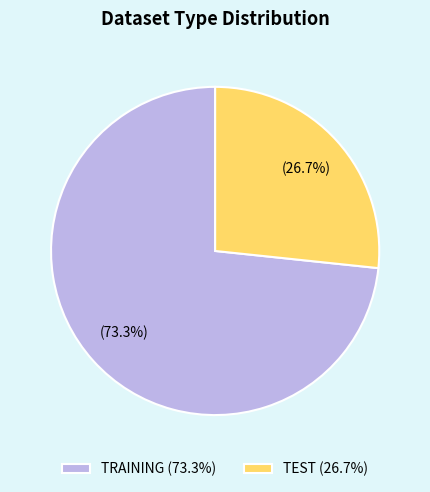

Which has a higher value, TRAINING or TEST?

TRAINING